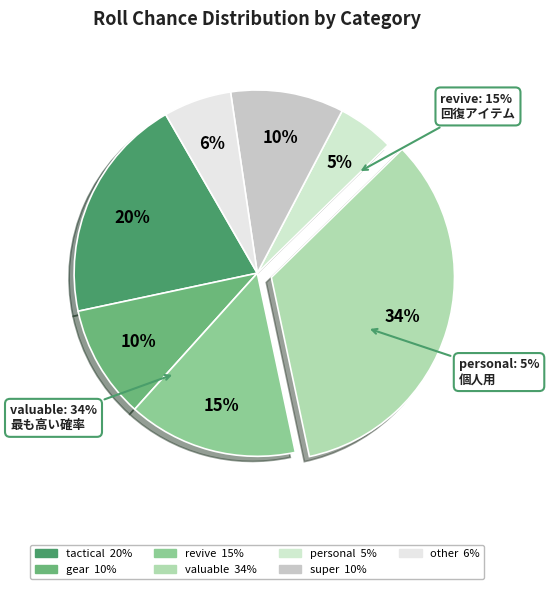

What is the change in value from tactical to revive?

-5